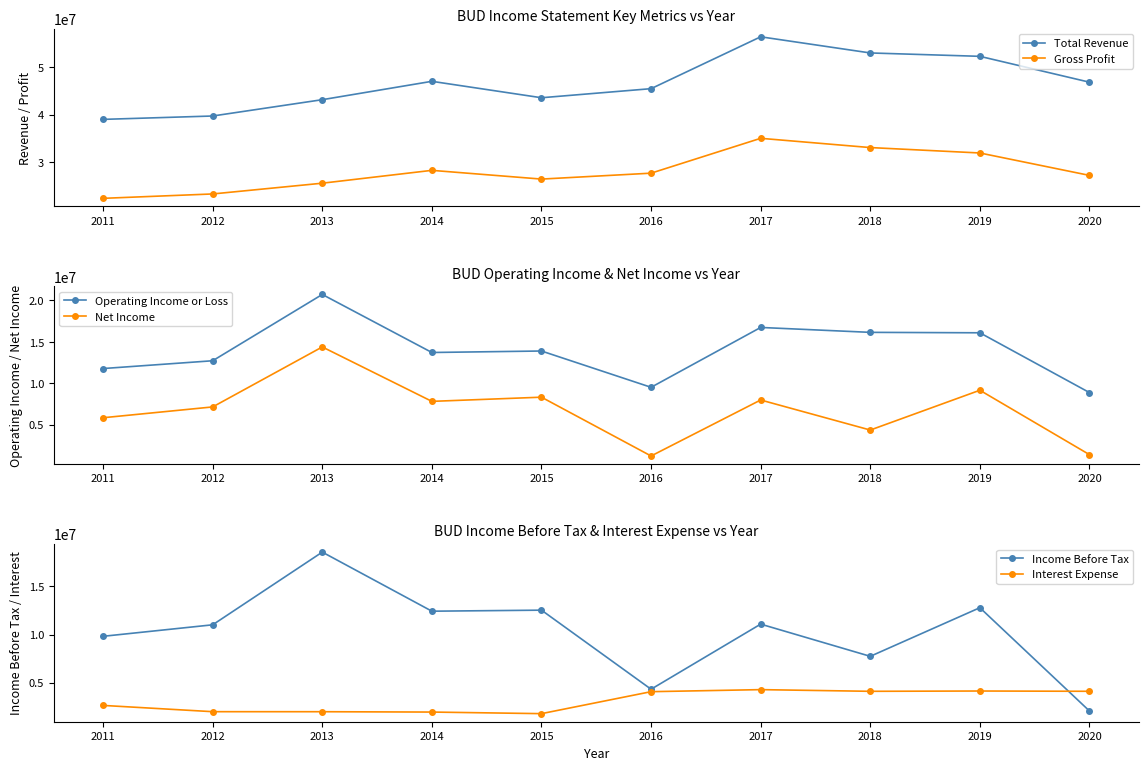

What is the value of the Interest Expense point at the 10th from the left?

4120000